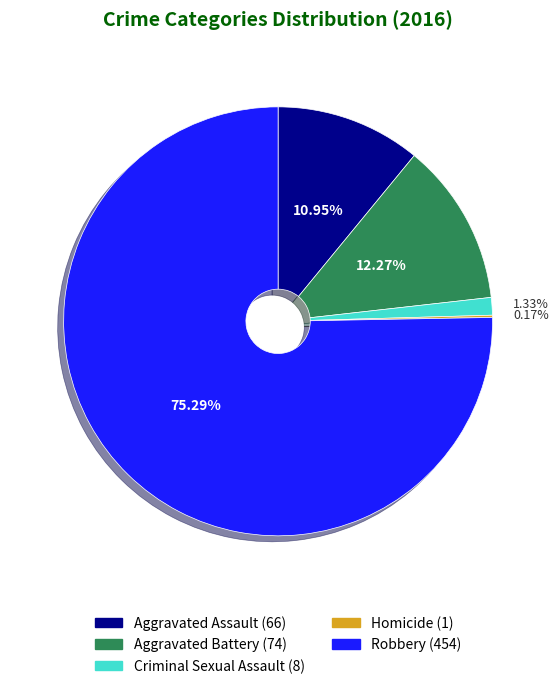

What is the largest slice in the pie chart?

Robbery